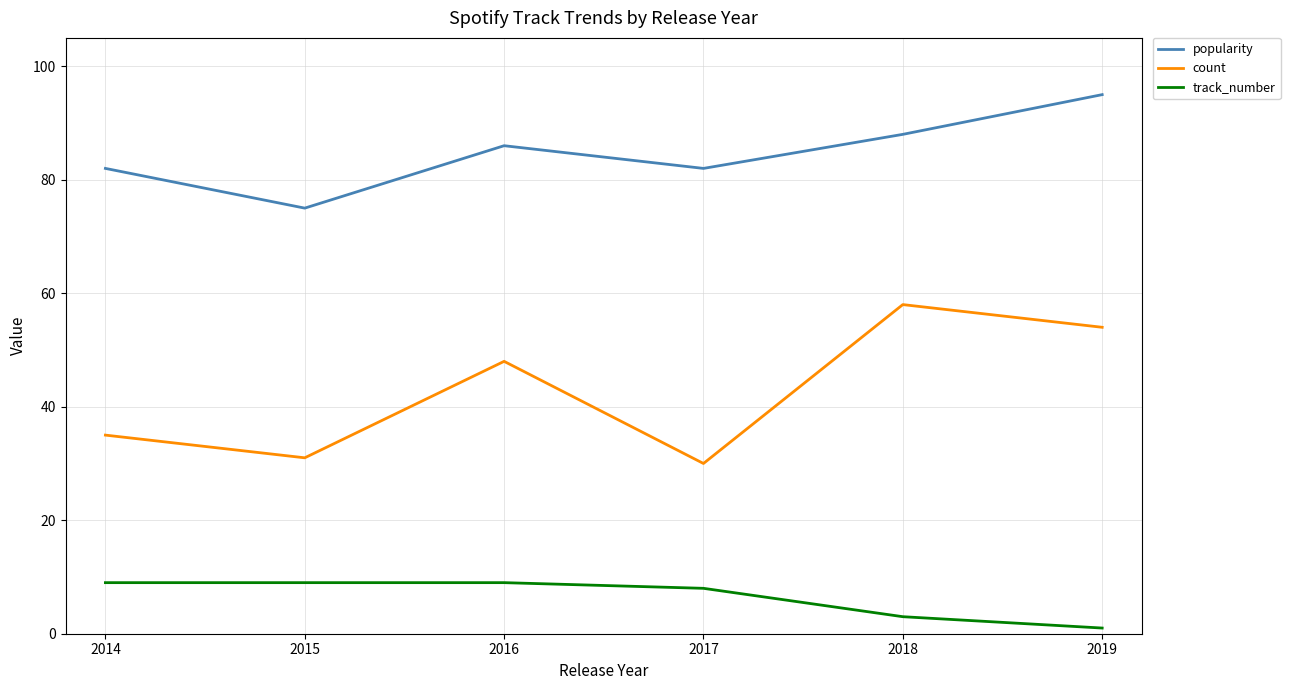

Is the value of count at 2017 greater than the value of track_number at 2016?

Yes